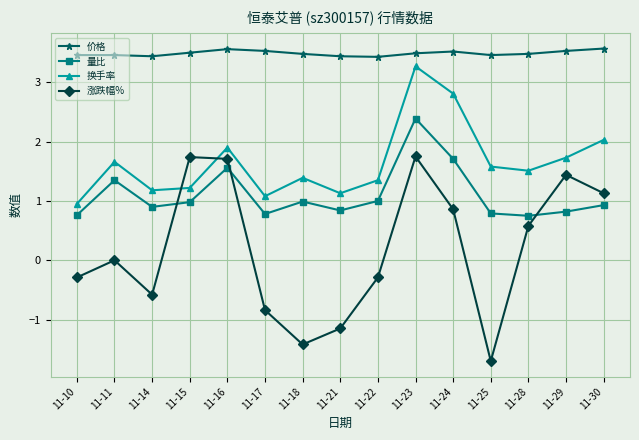

How many distinct data groups are displayed?

4